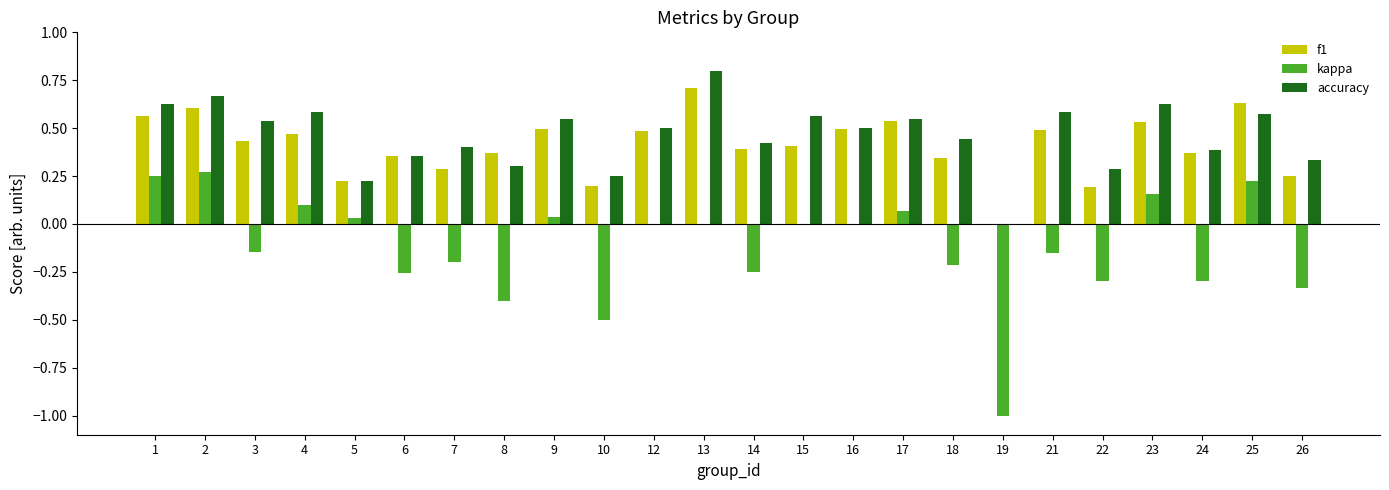

Is the value of accuracy at 25 greater than the value of f1 at 15?

Yes